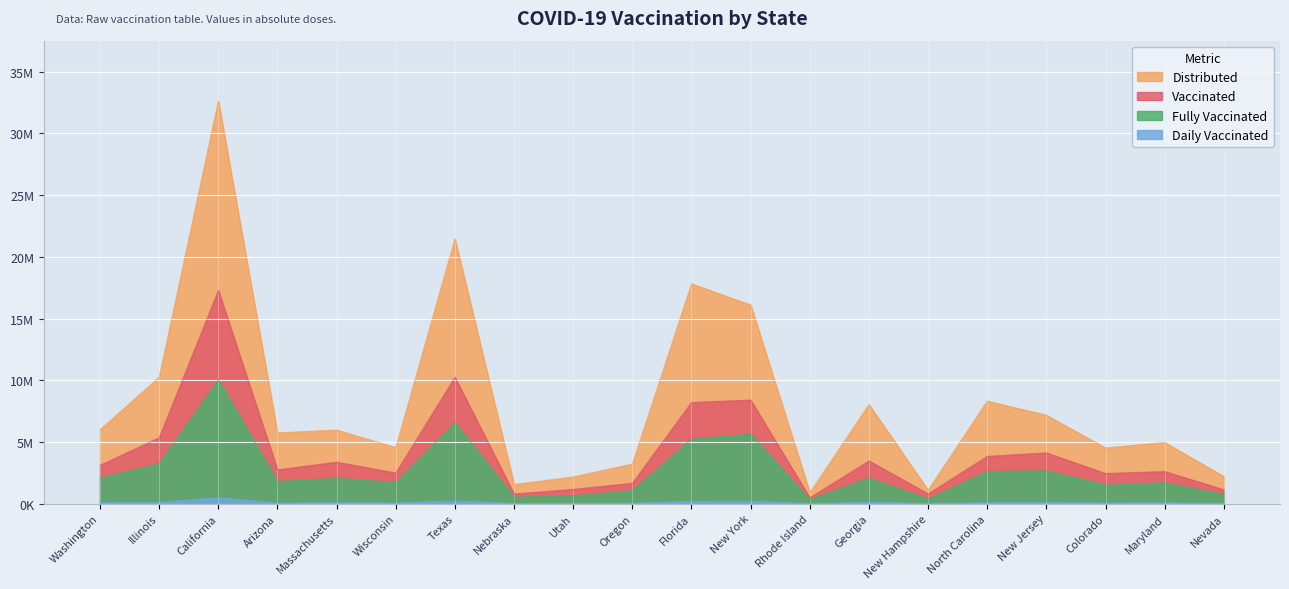

What is the total value across all series at Georgia?

13703972